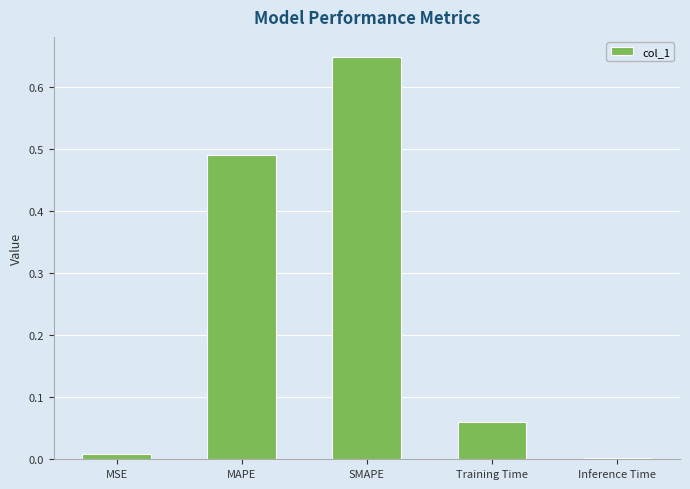

Which label corresponds to the largest value in the chart?

SMAPE